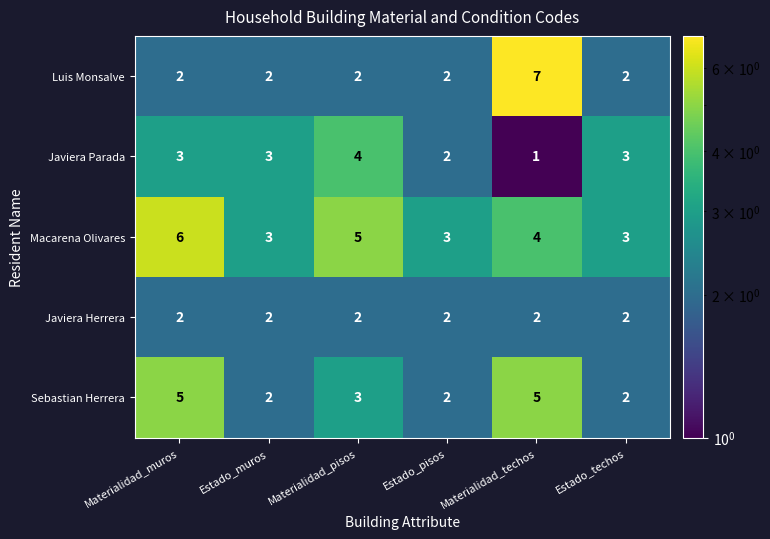

Which label corresponds to the largest value in the chart?

Materialidad_techos